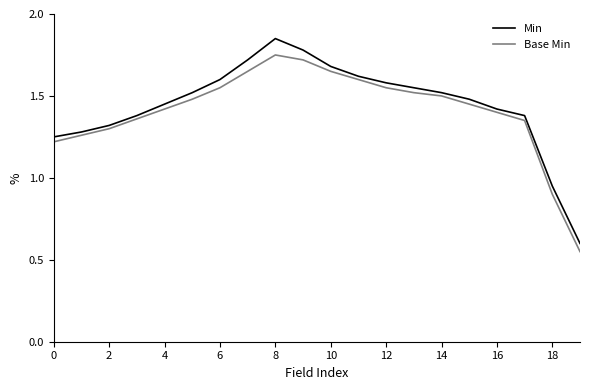

At how many categories does at least one series exceed 0?

20